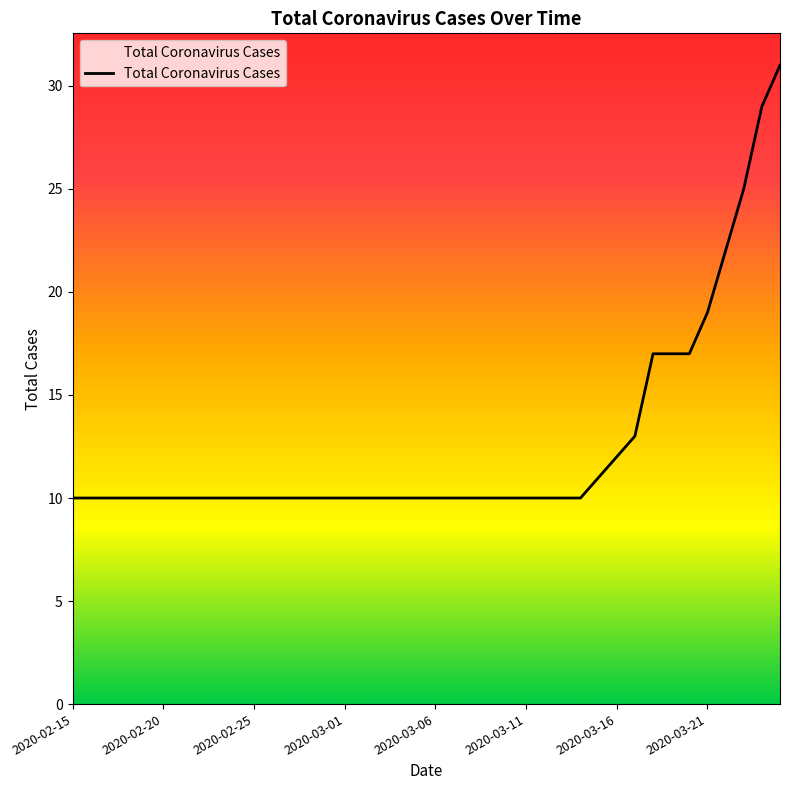

What is the maximum value shown in the chart?

31